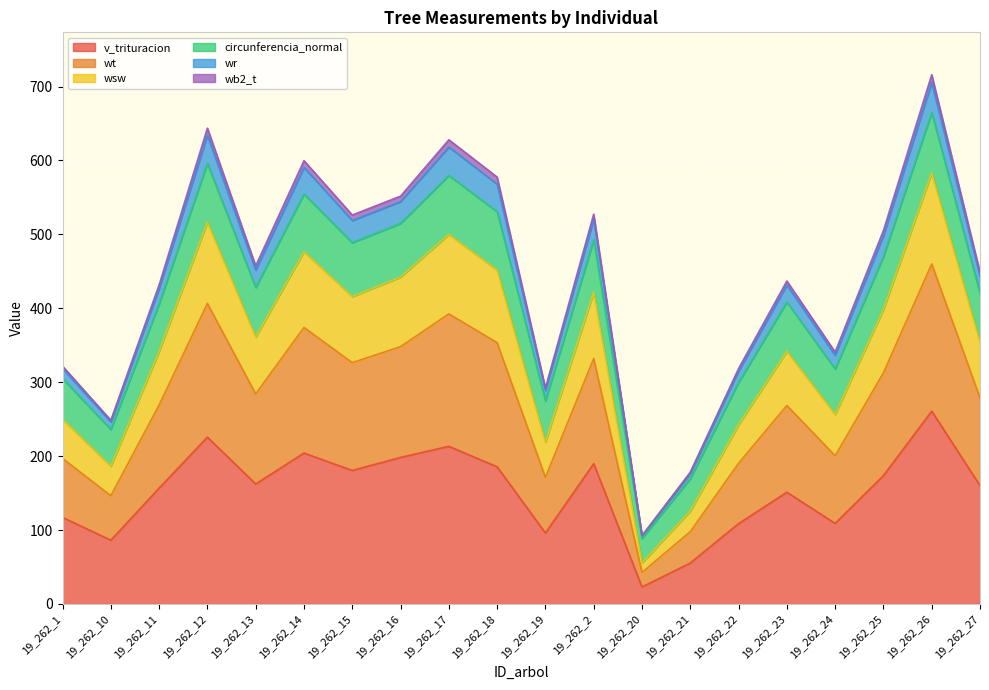

The value of v_trituracion at 19_262_10 is 129.3. True or false?

False